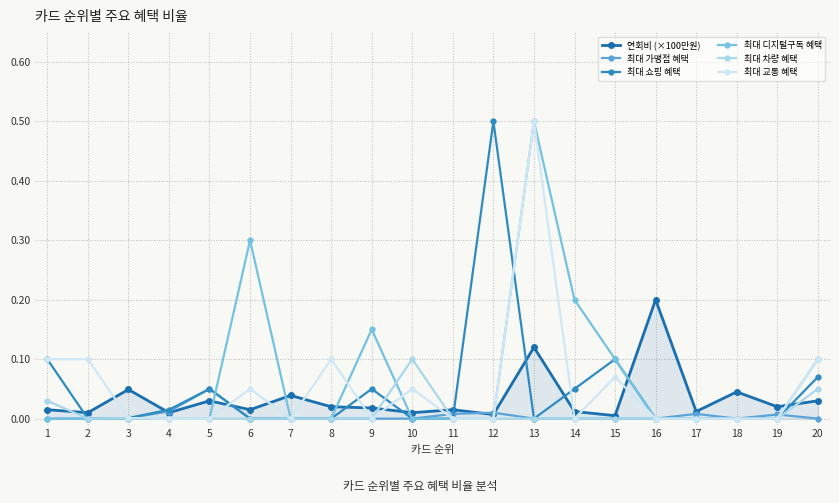

Which series has the widest spread of values?

최대 쇼핑 혜택